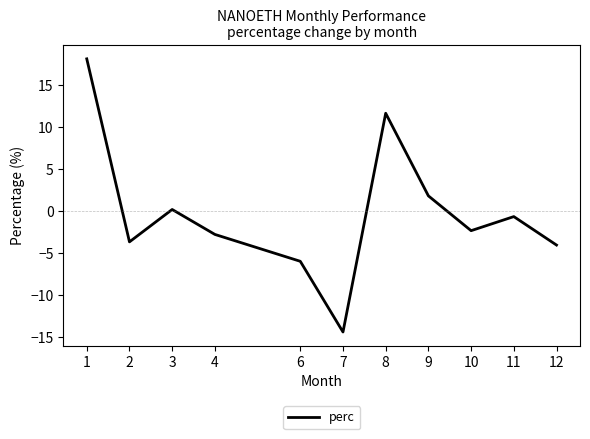

What is the average value?

-0.2